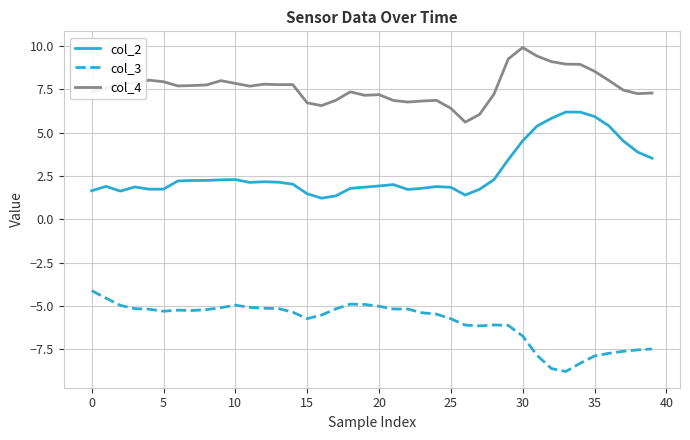

List the series in order of their peak value, highest first.

col_4, col_2, col_3